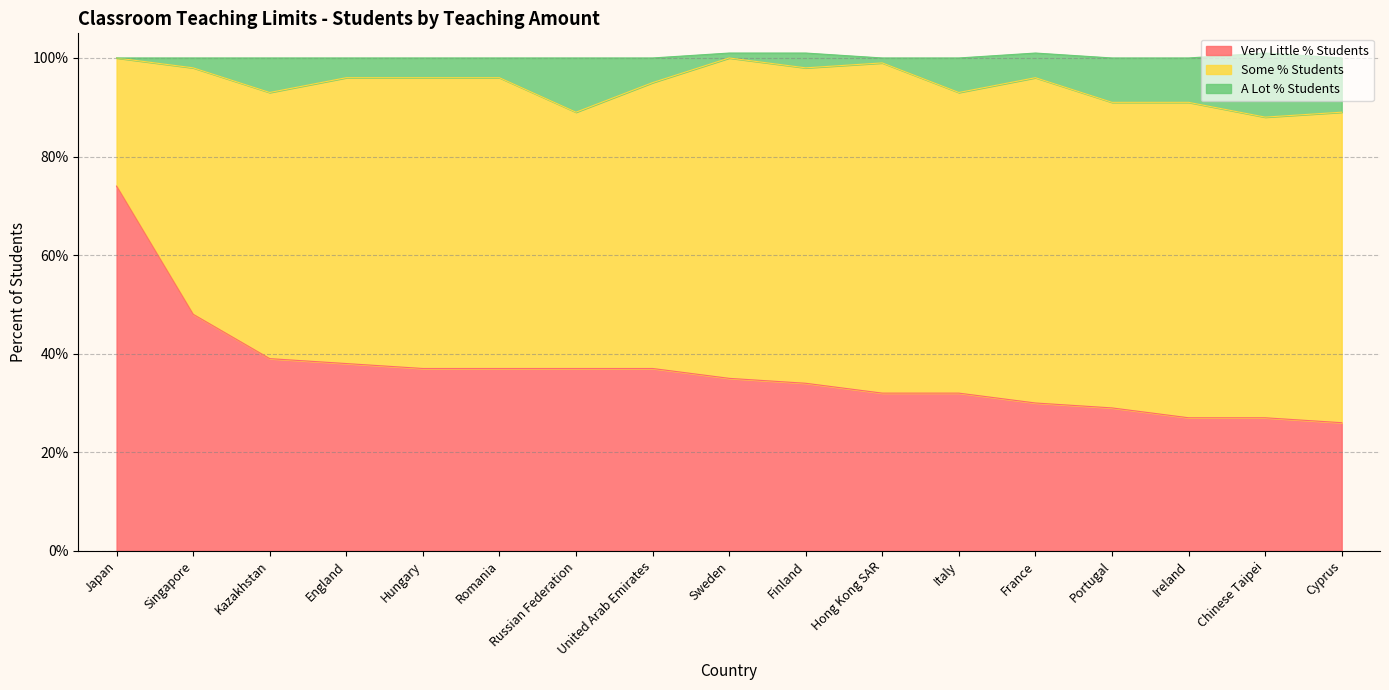

True or false: A Lot % Students and Very Little % Students cross at least once.

False